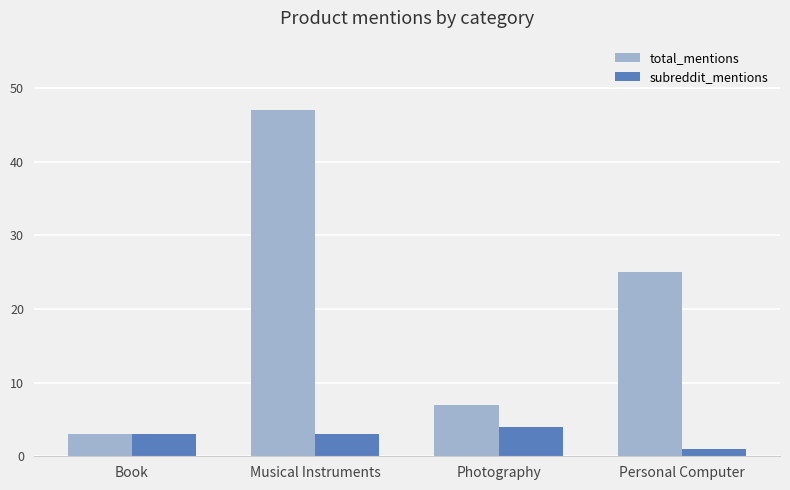

What are all the series names shown in the legend?

total_mentions, subreddit_mentions